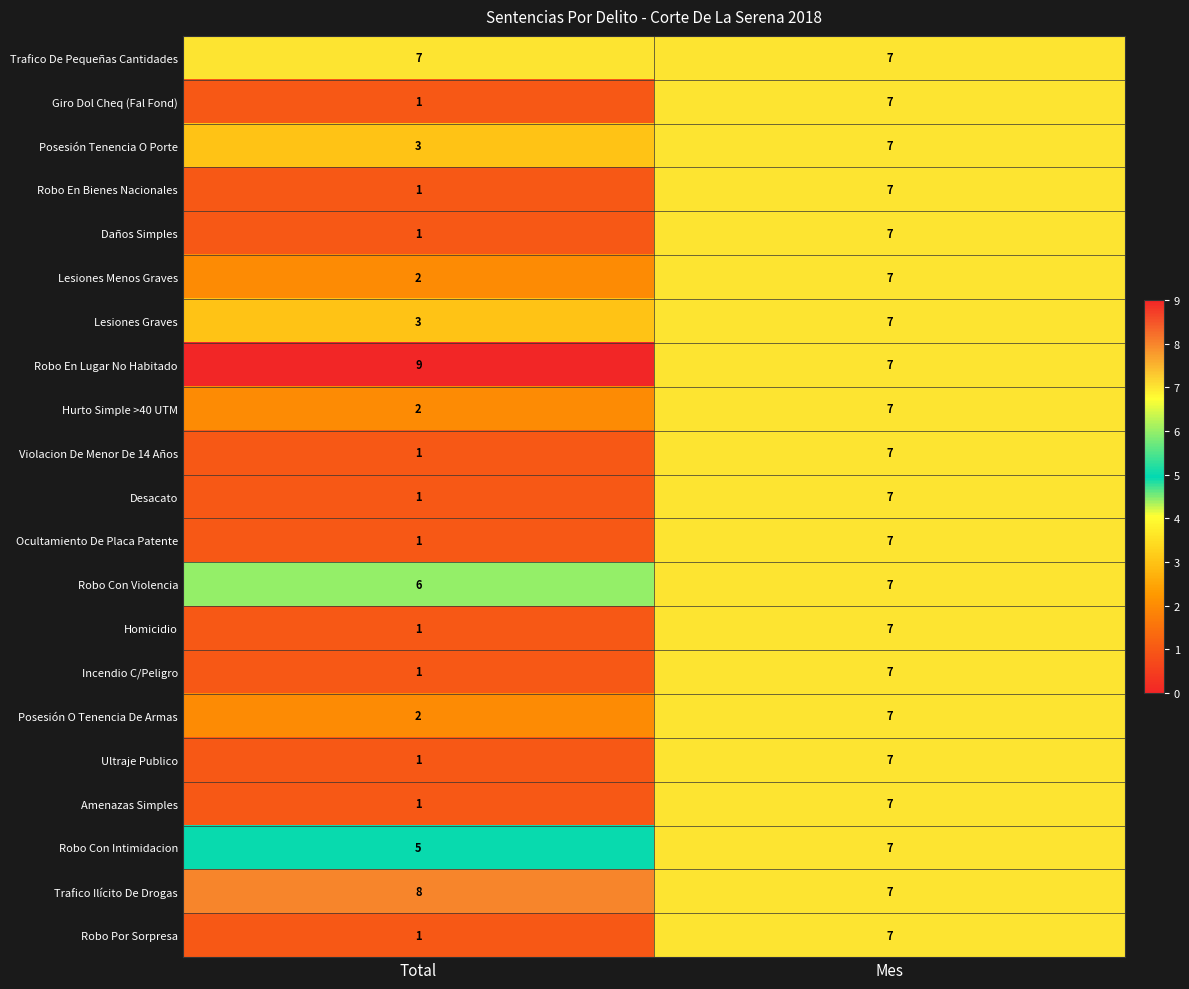

What is the minimum value for Robo En Lugar No Habitado?

7